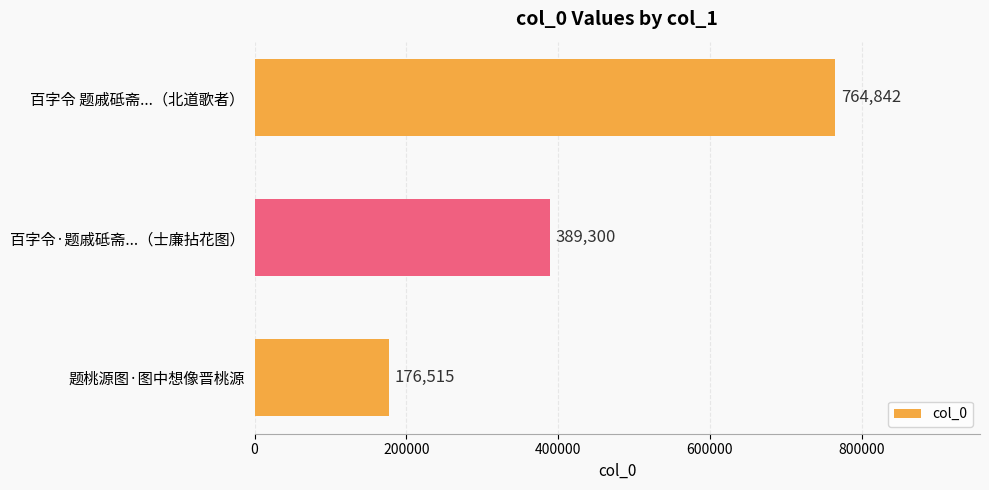

Is it true that the value at 题桃源图·图中想像晋桃源 is 176515?

True